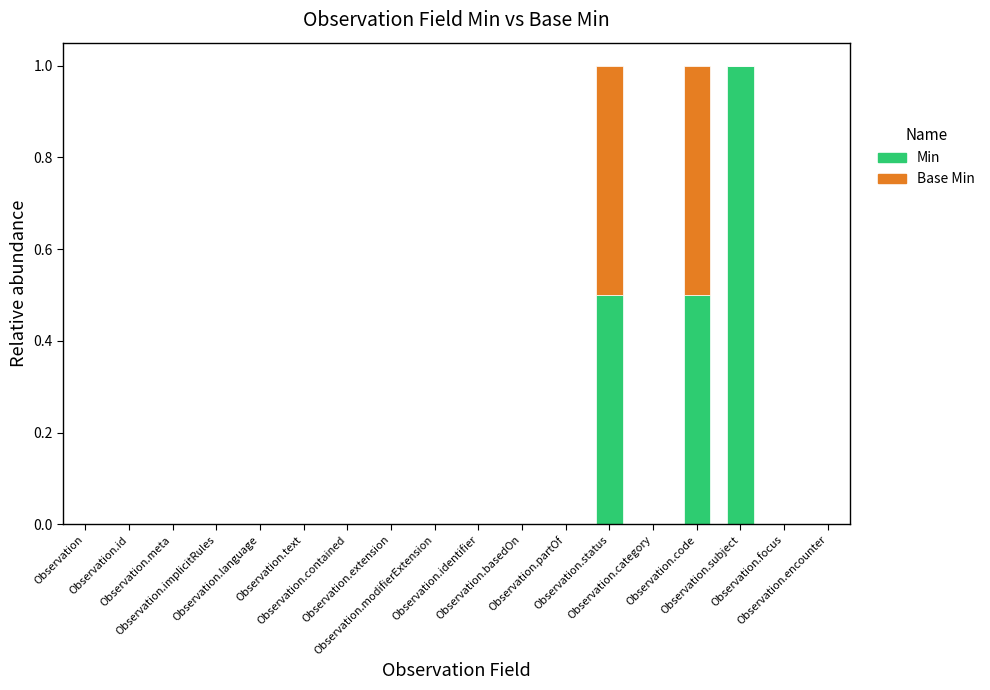

Where is Min nearest to the value 0?

Observation